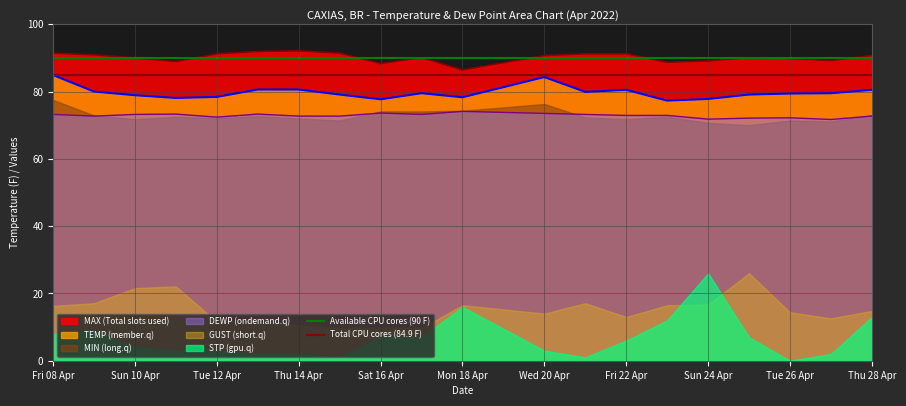

At which label does Available CPU cores (90 F) reach its peak?

Fri 08 Apr